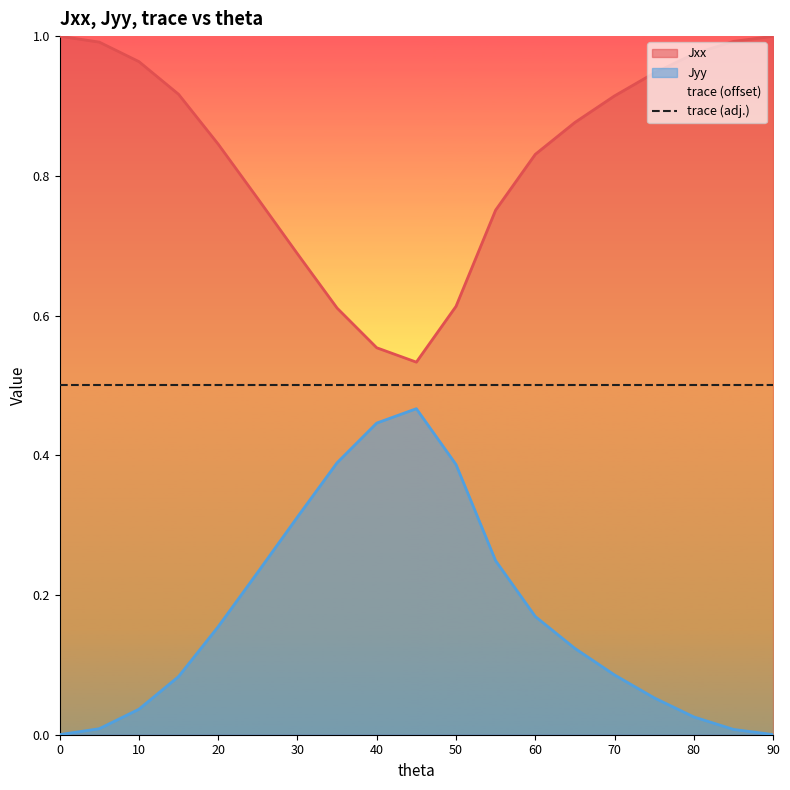

True or false: Jyy has a value of 0.4 at 25.

False